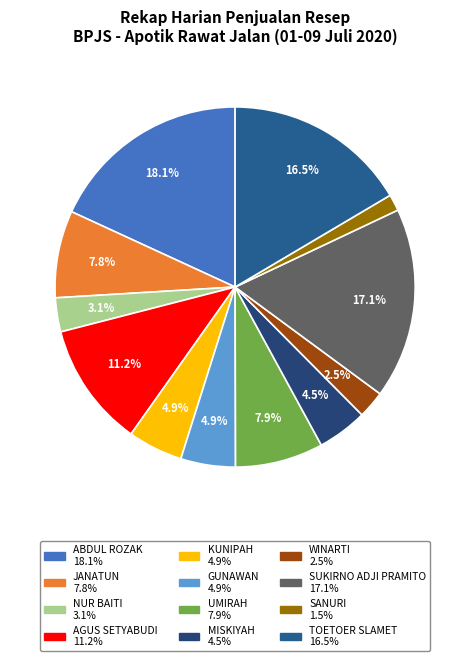

Which slice is the smallest?

SANURI